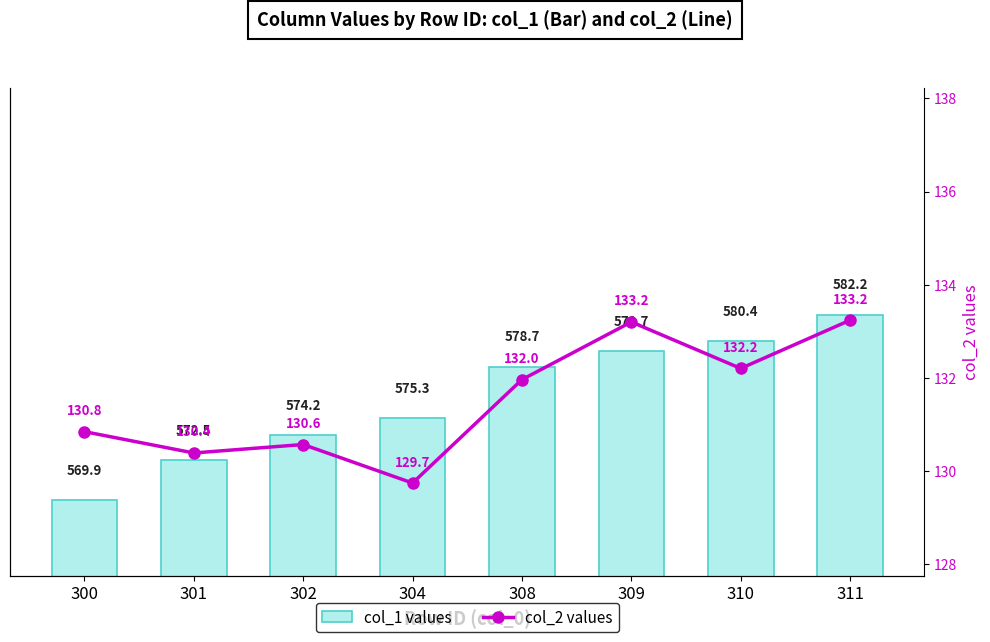

Is it true that col_1 values equals 580.4 at 310?

True